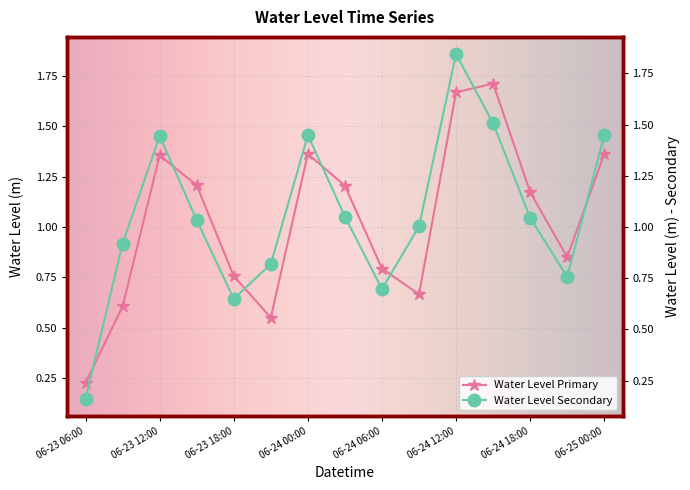

How many data points does each series have?

15